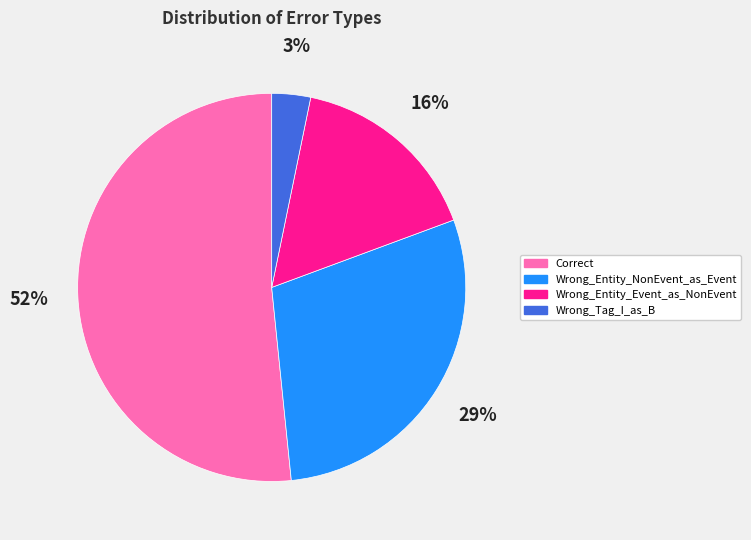

Is the sum of Wrong_Entity_NonEvent_as_Event and Wrong_Tag_I_as_B greater than half?

No